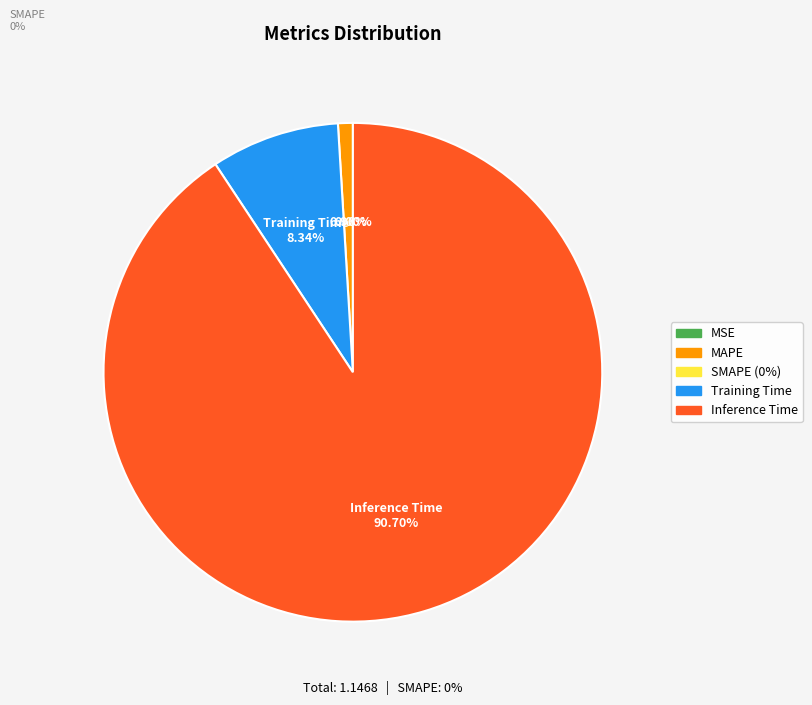

Which category has the smallest portion of the pie?

SMAPE